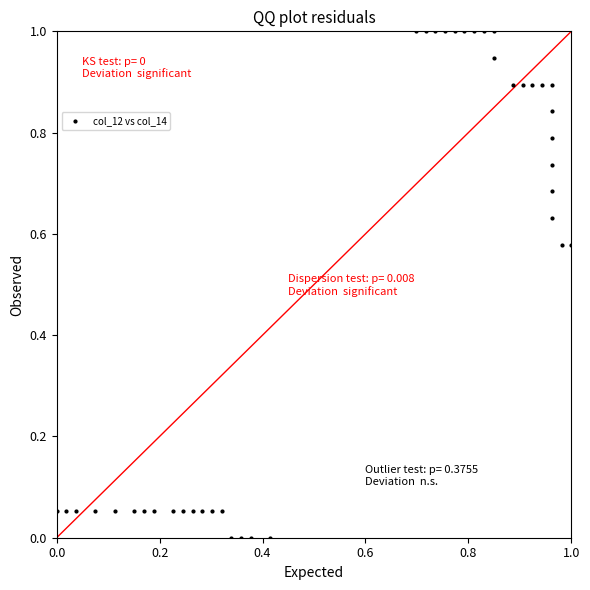

What is the range of X values (max minus min)?

1.0